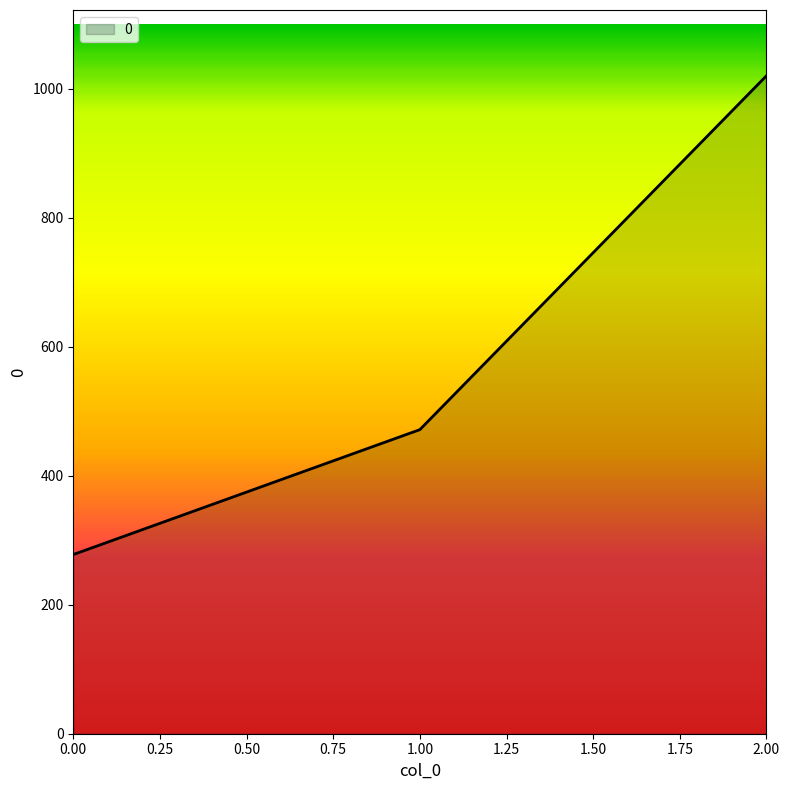

Does the chart have visible grid lines?

No